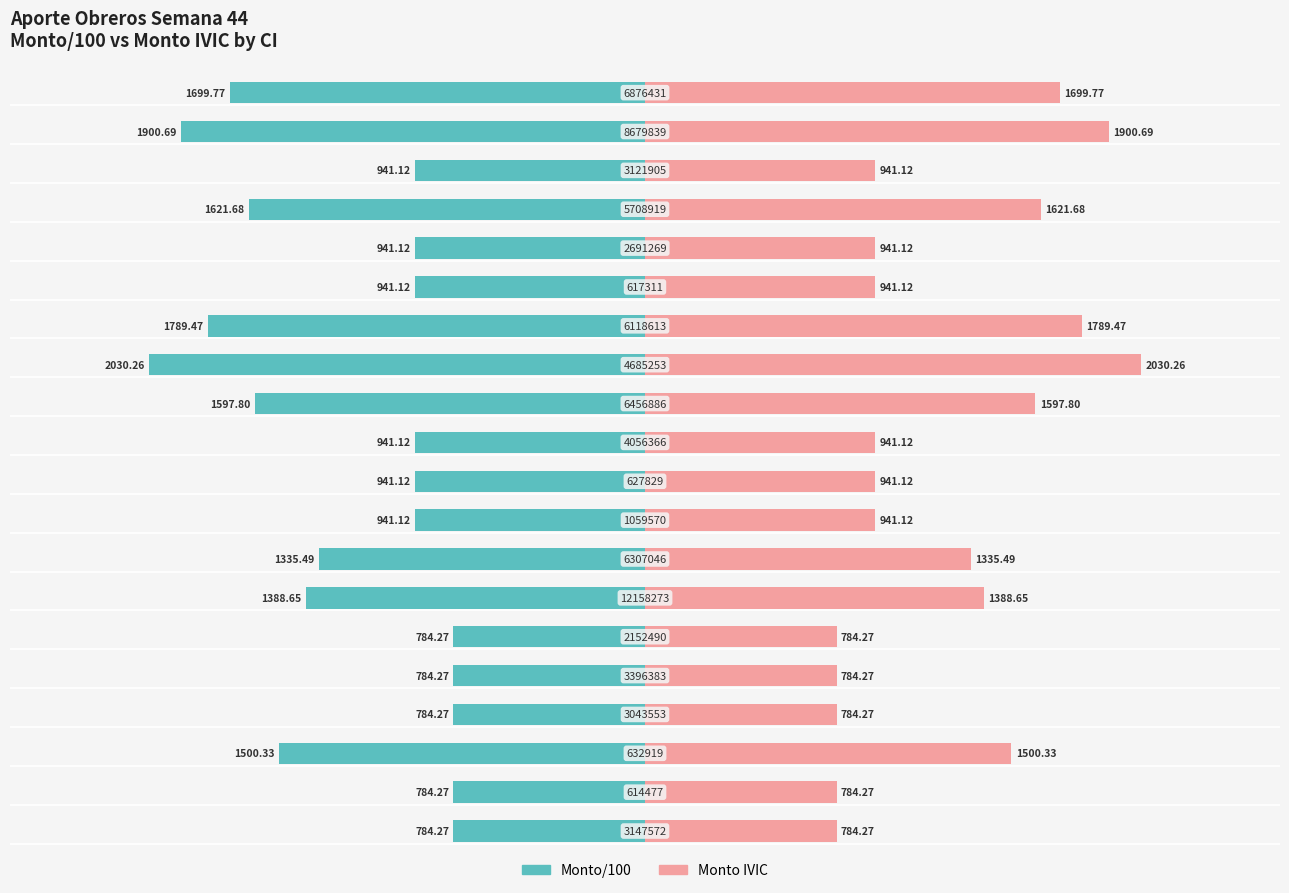

At how many categories does at least one series exceed 1678?

4